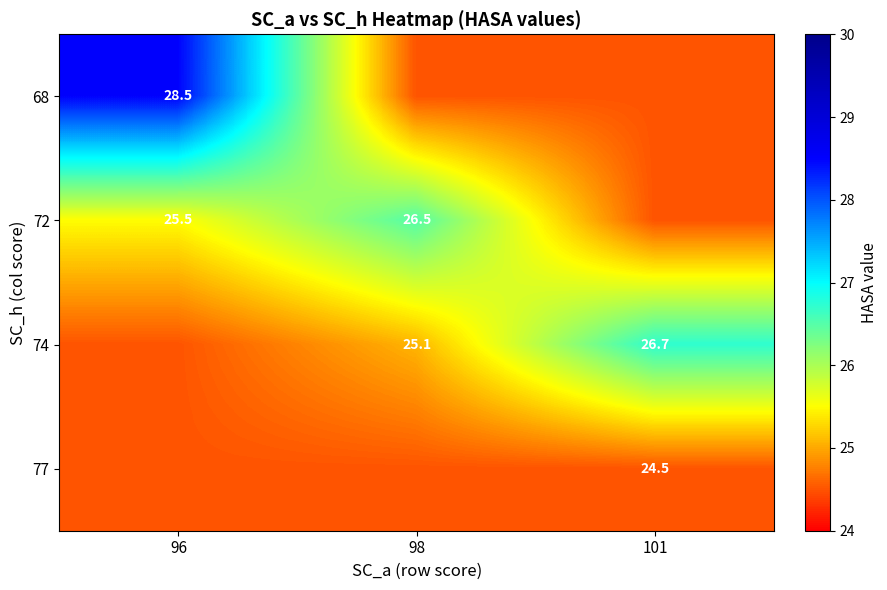

What is the maximum value shown in the chart?

28.5